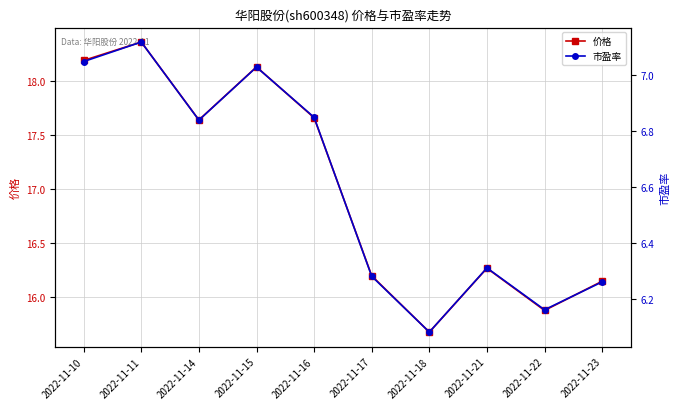

The value of 价格 at 2022-11-11 is 12.4. True or false?

False